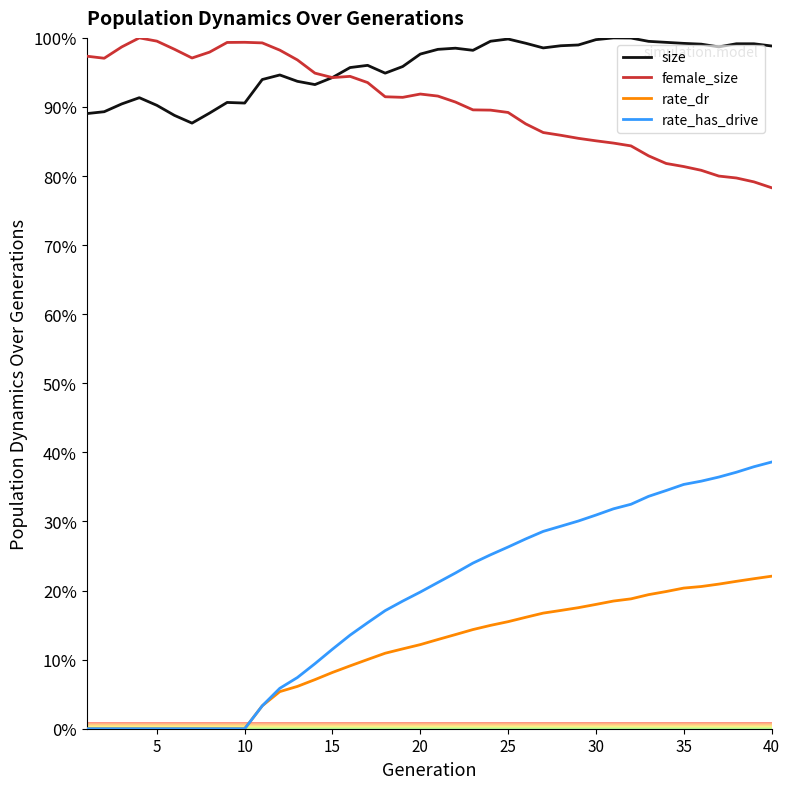

What is the average value of the rate_has_drive series?

18.5